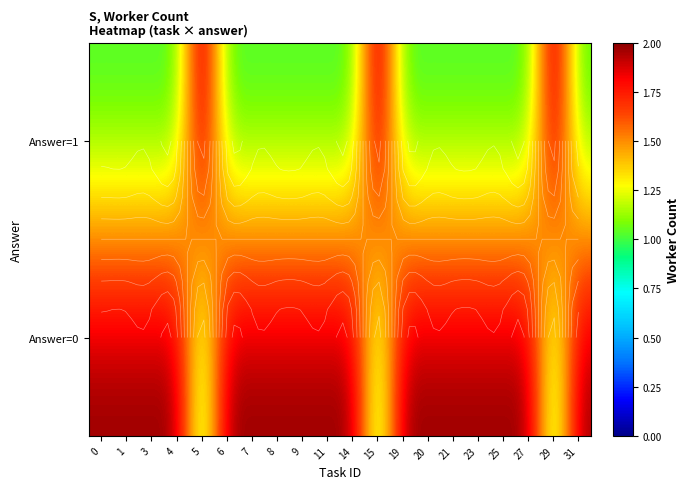

What is the sum of the Answer=1 values at 1 and 4?

2